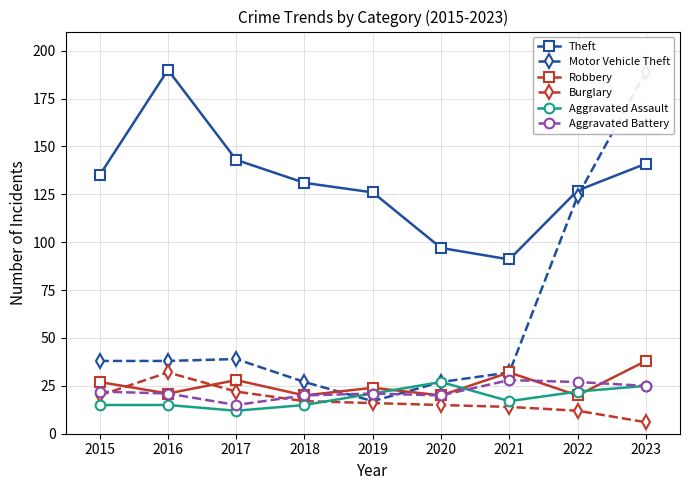

Read the Theft value at 2021, to the nearest 10.

90